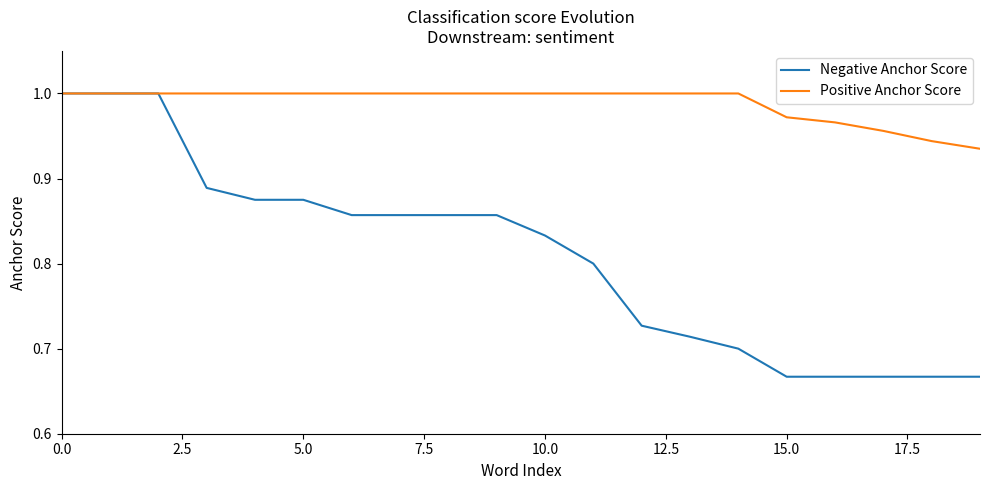

Which series has the largest range (max minus min)?

Negative Anchor Score